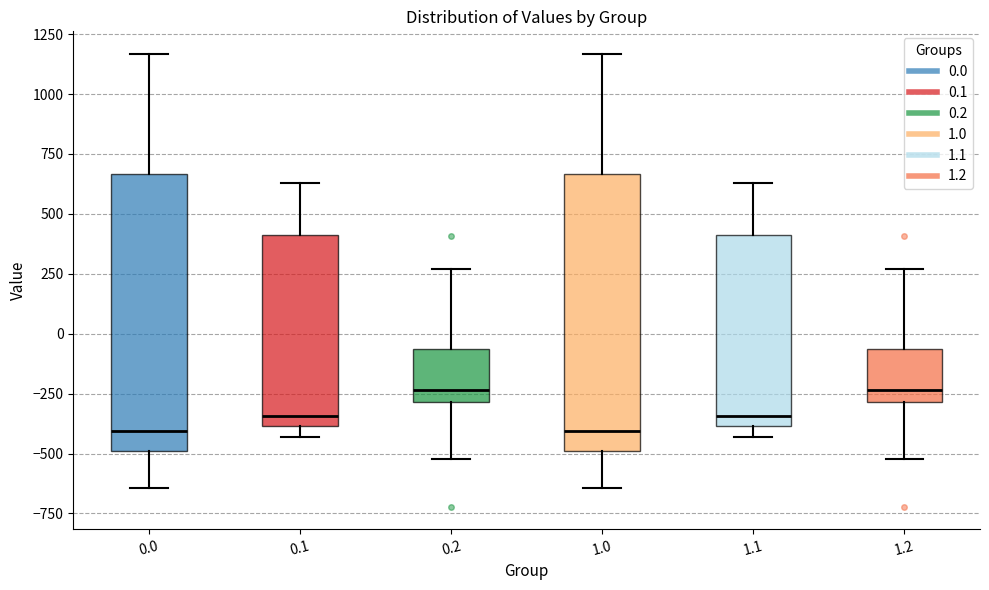

Reading left to right, read every box against the y-axis: the position of its median line, the range the box covers, and the ends of its whiskers. The values are not printed on the chart, so give them approximately, as read against the axis.

0.0: median -400, box -500 to 650, whiskers -650 to 1150
0.1: median -350, box -400 to 400, whiskers -450 to 650
0.2: median -250, box -300 to -50, whiskers -500 to 250
1.0: median -400, box -500 to 650, whiskers -650 to 1150
1.1: median -350, box -400 to 400, whiskers -450 to 650
1.2: median -250, box -300 to -50, whiskers -500 to 250